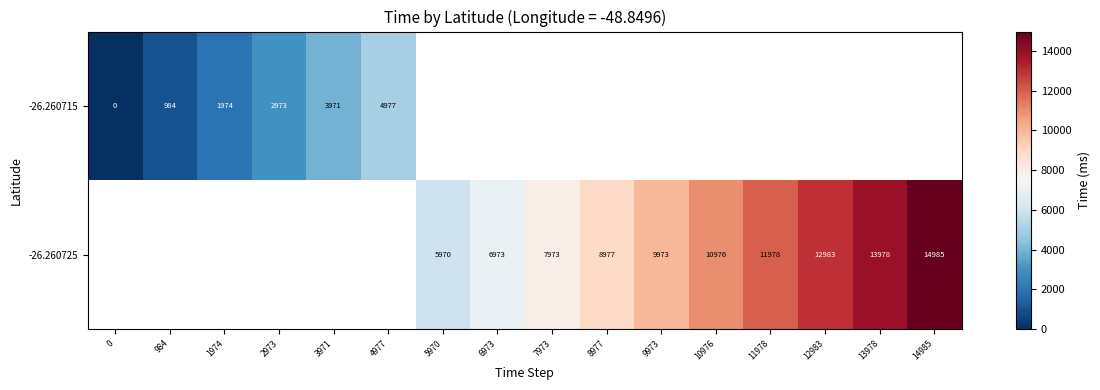

At which label does row_0 reach its peak?

4977